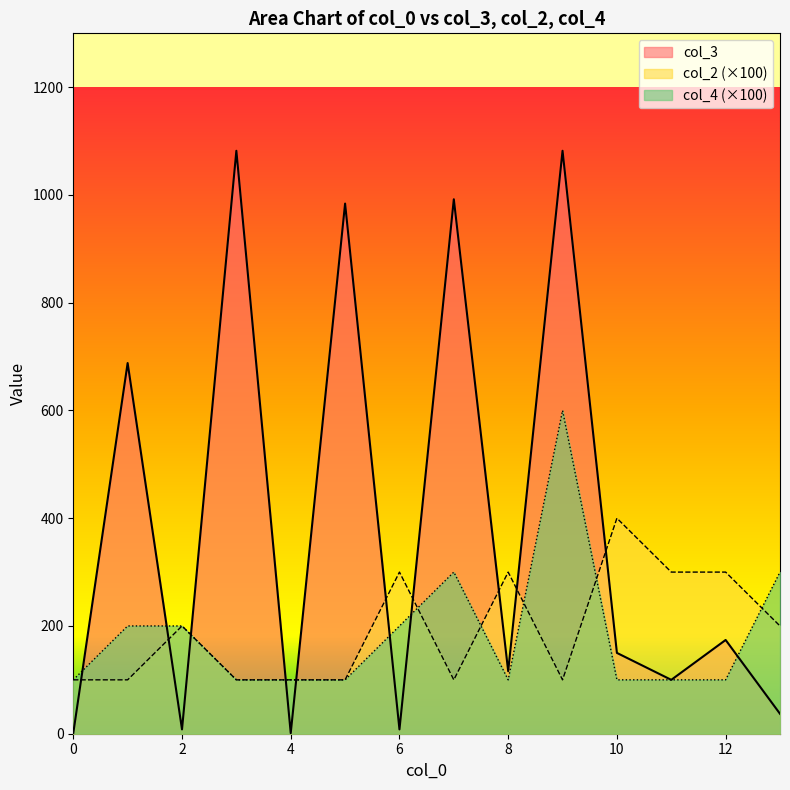

True or false: col_2 has more than 0 points higher than both neighbors.

True